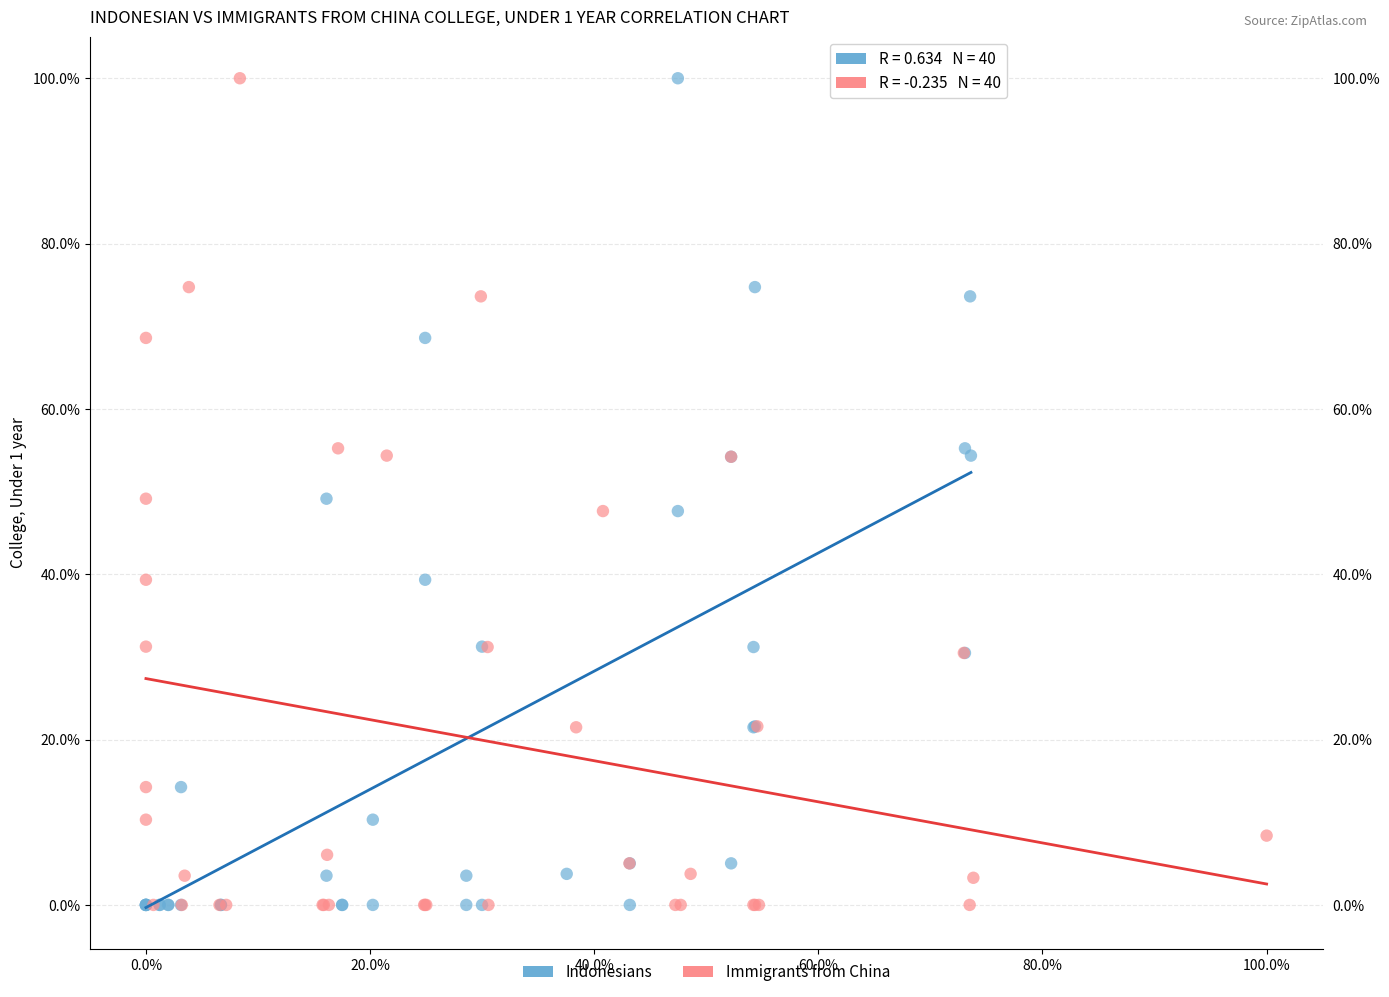

What are all the series names shown in the legend?

Indonesians, Immigrants from China